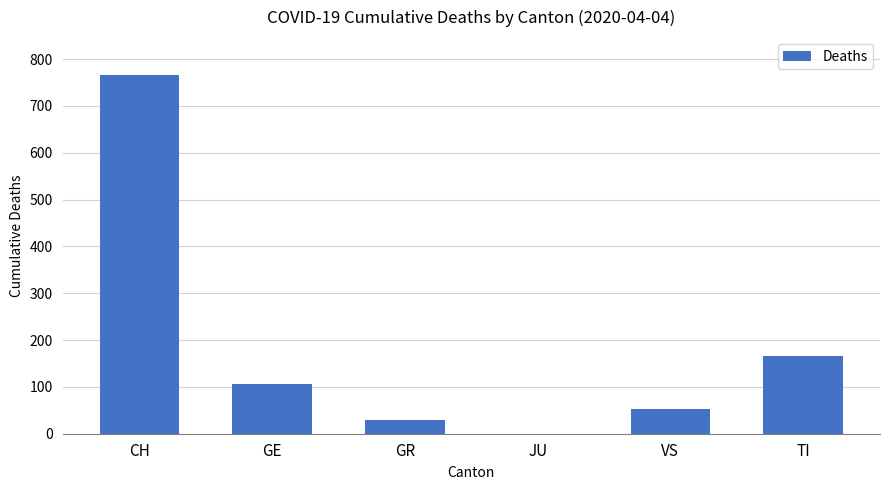

Count the number of categories in the chart.

6